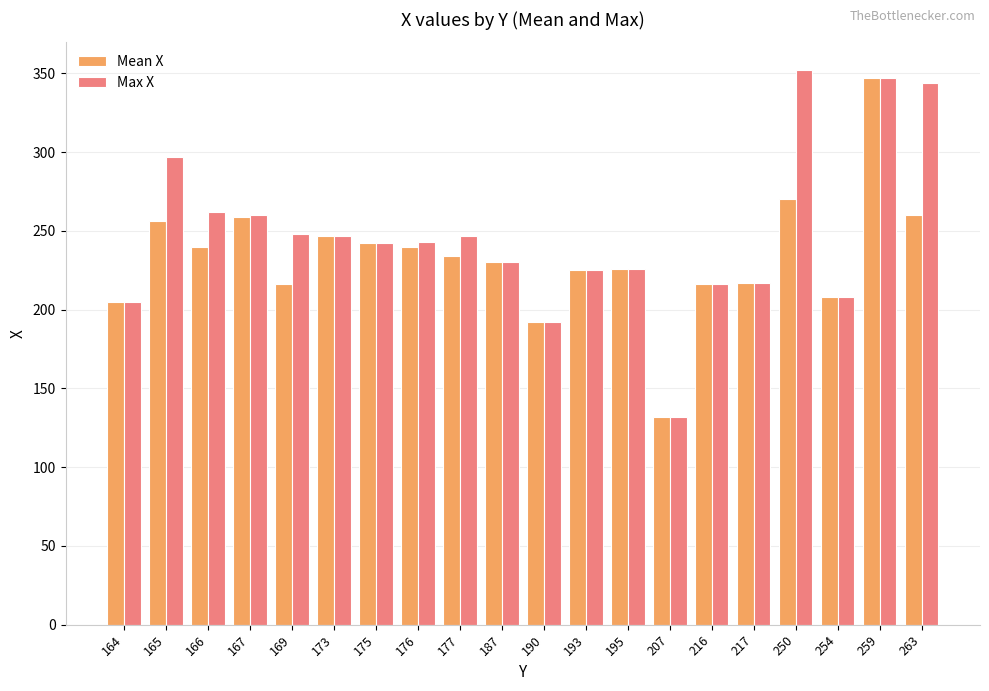

What is the difference between the maximum and second lowest values in the Mean X series?

155